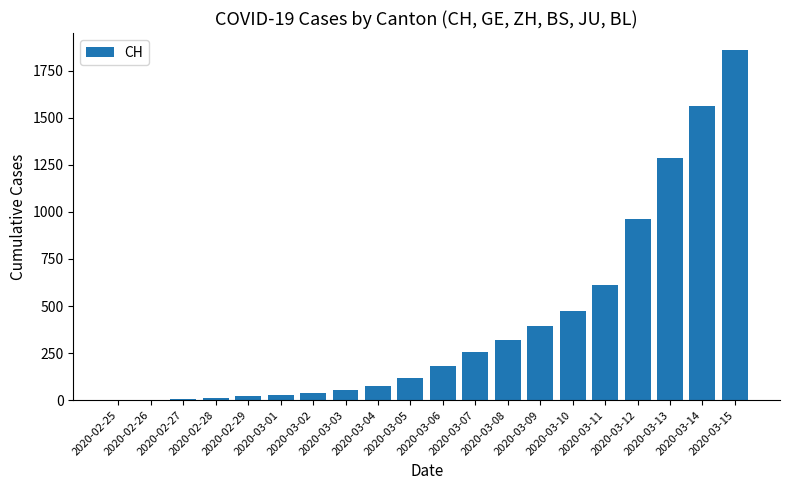

Between 2020-03-13 and 2020-03-11, which is larger?

2020-03-13